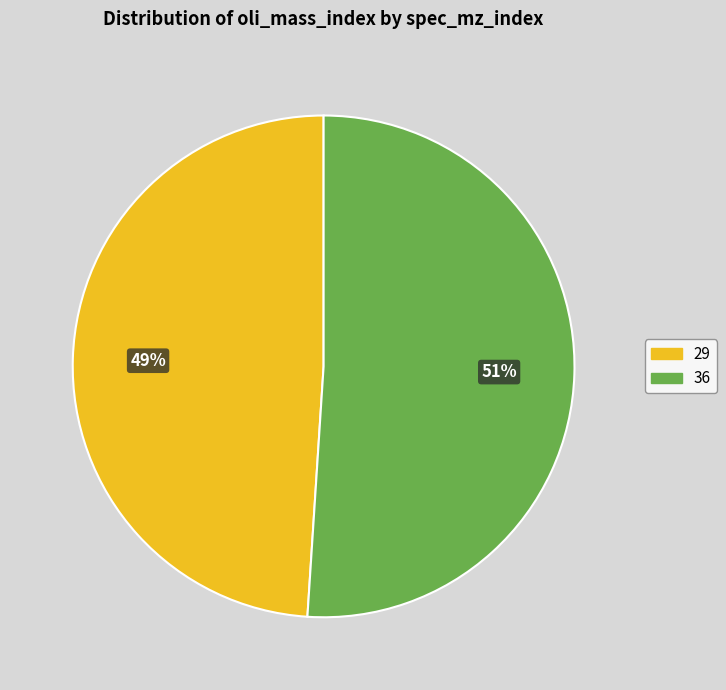

Does 29 account for over 50% of the chart?

No